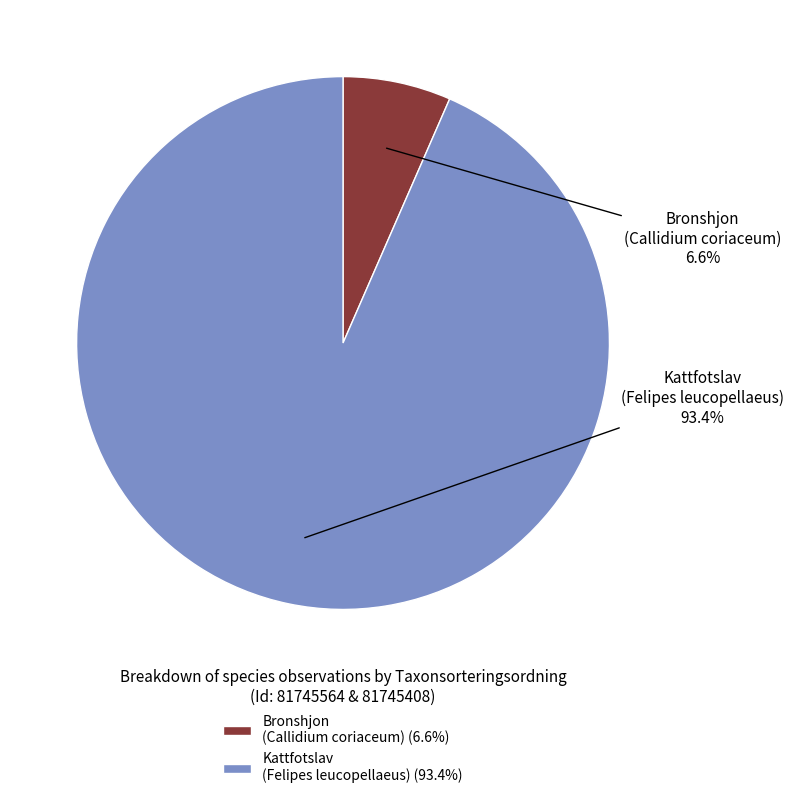

Count the number of slices in the pie.

2